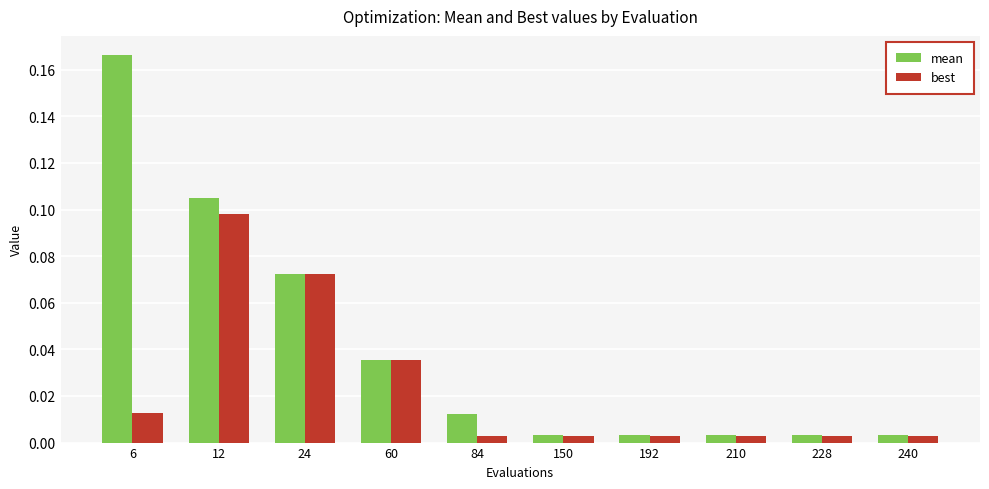

At 84, list the series in order from smallest to largest.

best, mean